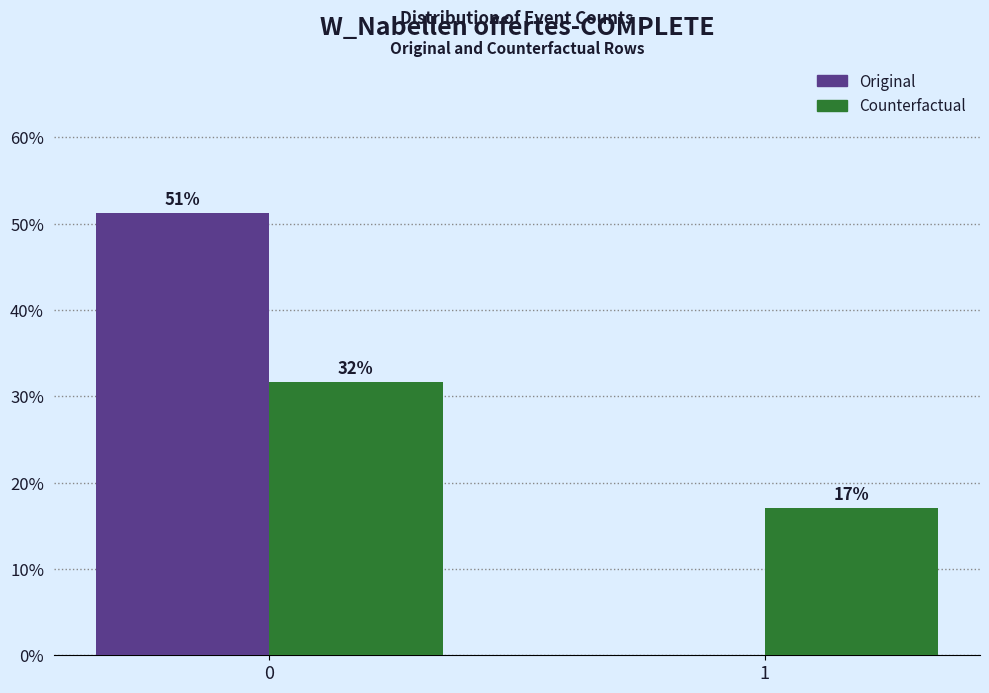

Is it true that Counterfactual equals 54.6 at 0?

False